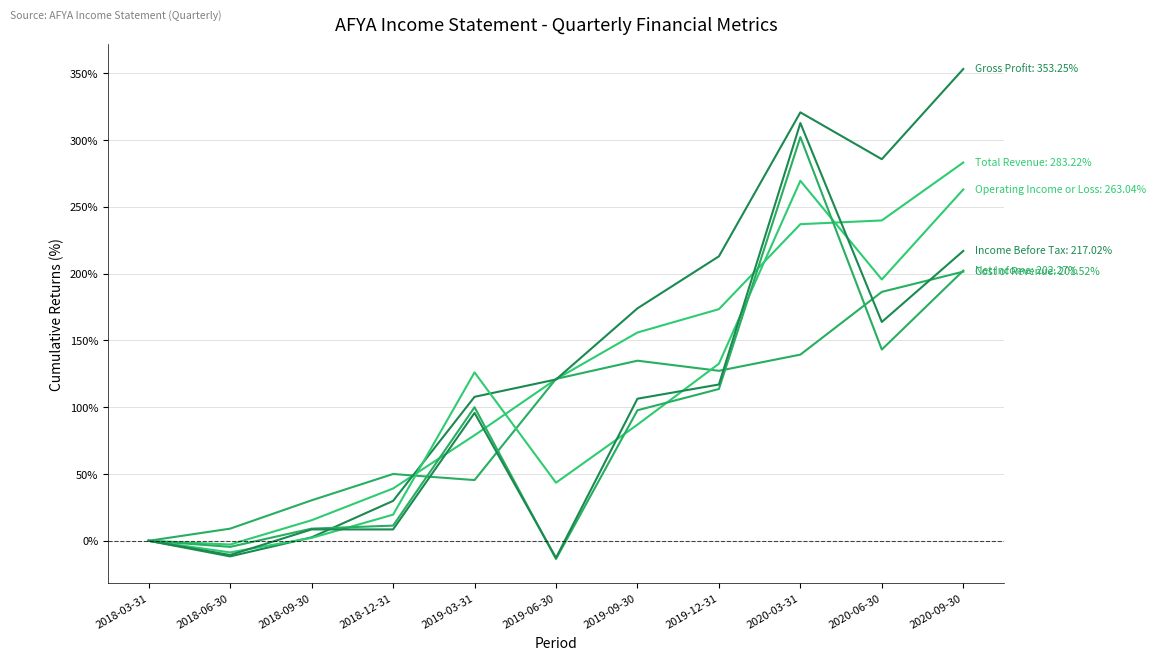

How many lines are shown in the chart?

6